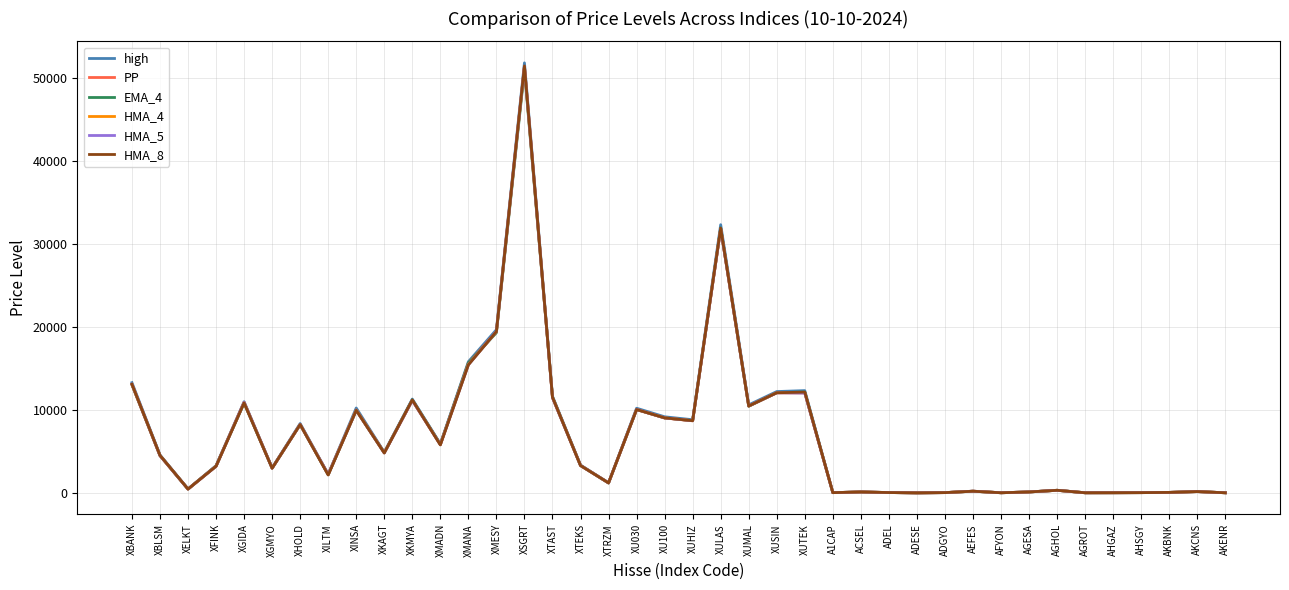

What value does the HMA_5 series have at AGROT?

12.3